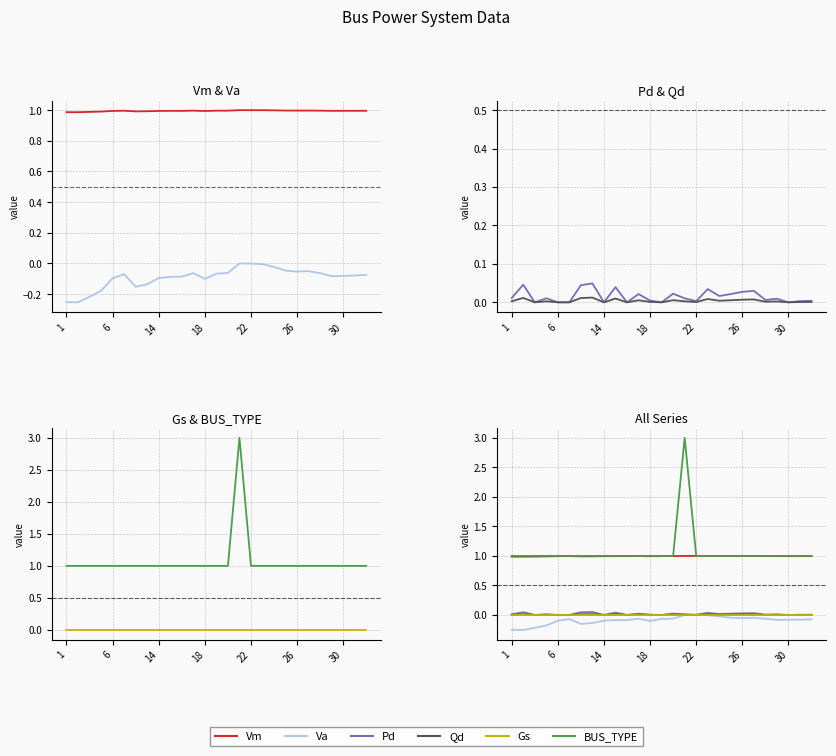

Which series has the largest total across all categories?

BUS_TYPE